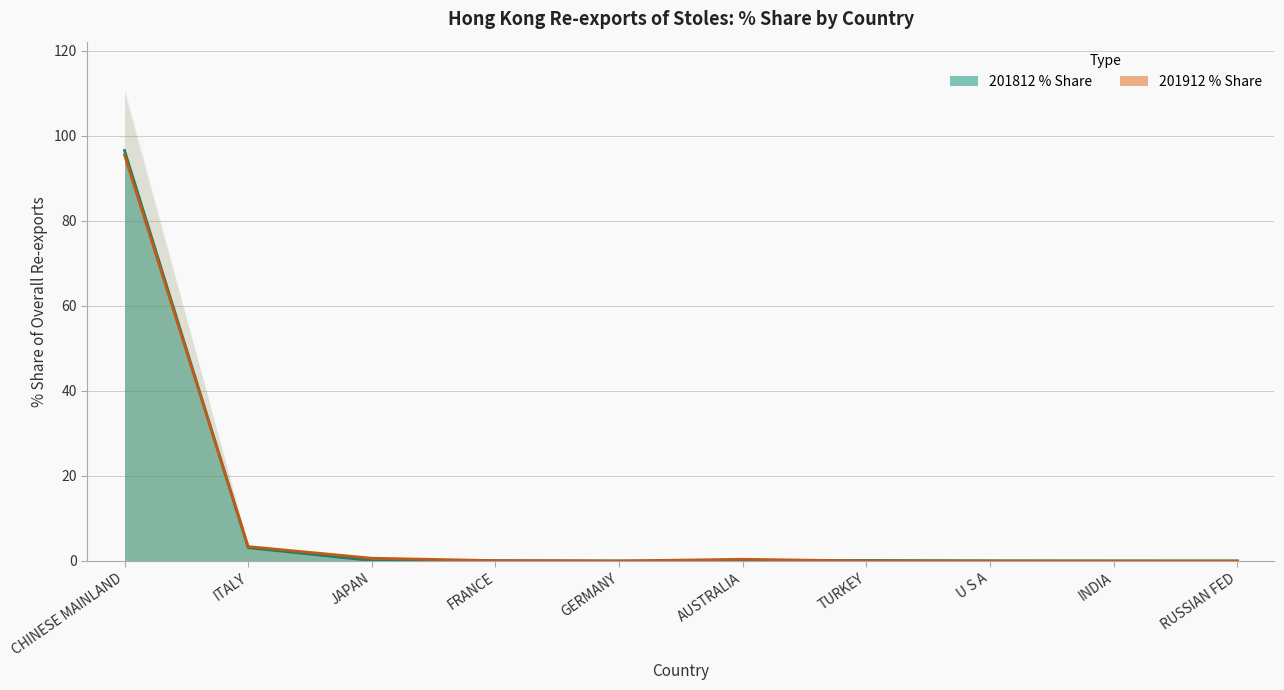

What is the label of the 10th point from the left?

RUSSIAN FED